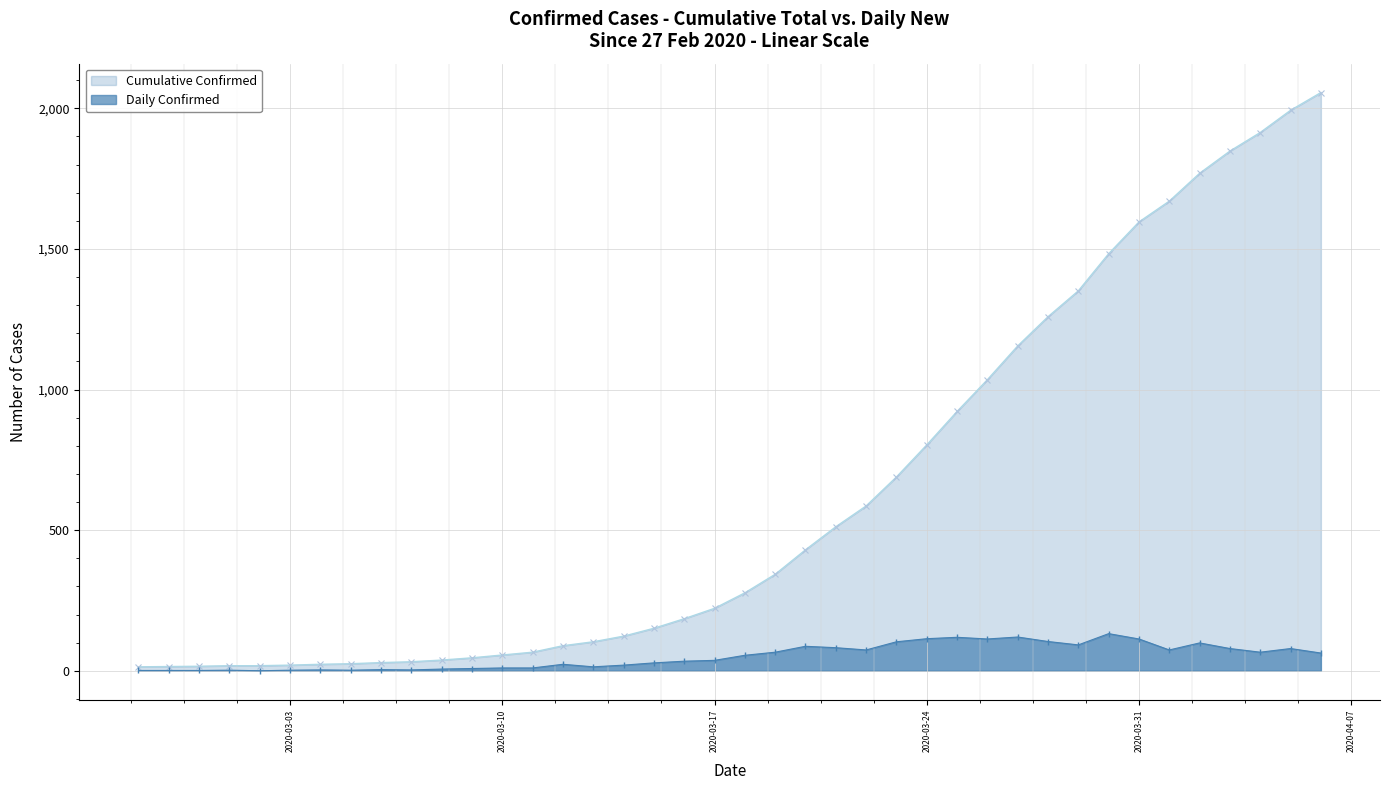

At how many categories does at least one series exceed 1060?

11